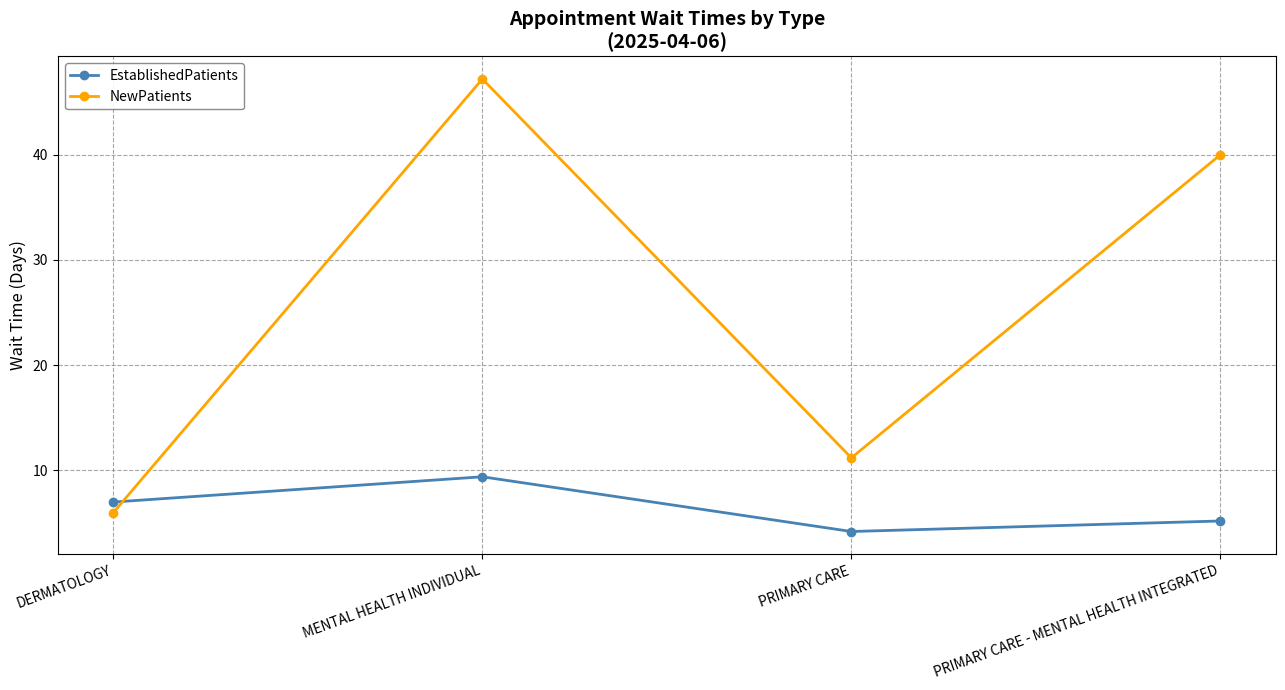

List the series in order of their peak value, highest first.

NewPatients, EstablishedPatients